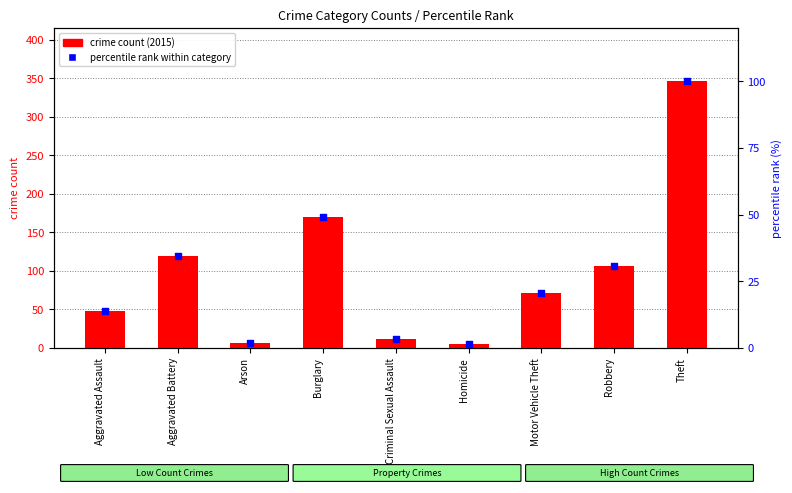

Which series has the largest Y range (max minus min)?

crime count (2015)